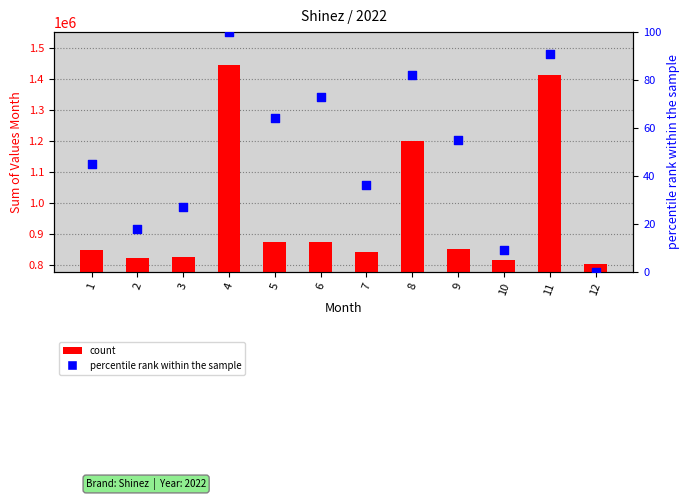

At which category is the sum across all series the highest?

4